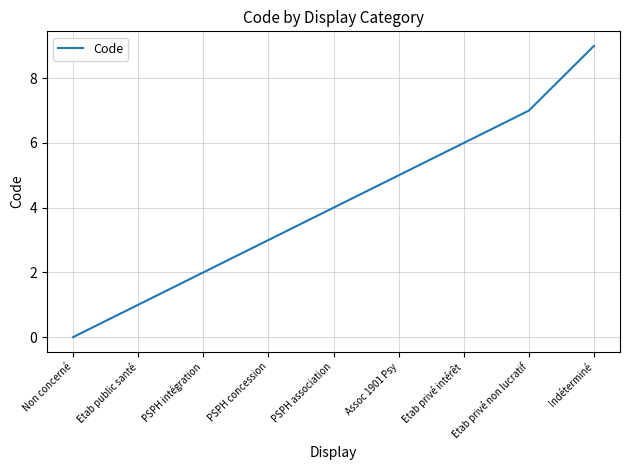

List the labels in order of value, smallest first.

Non concerné, Etab public santé, PSPH intégration, PSPH concession, PSPH association, Assoc 1901 Psy, Etab privé intérêt, Etab privé non lucratif, Indéterminé